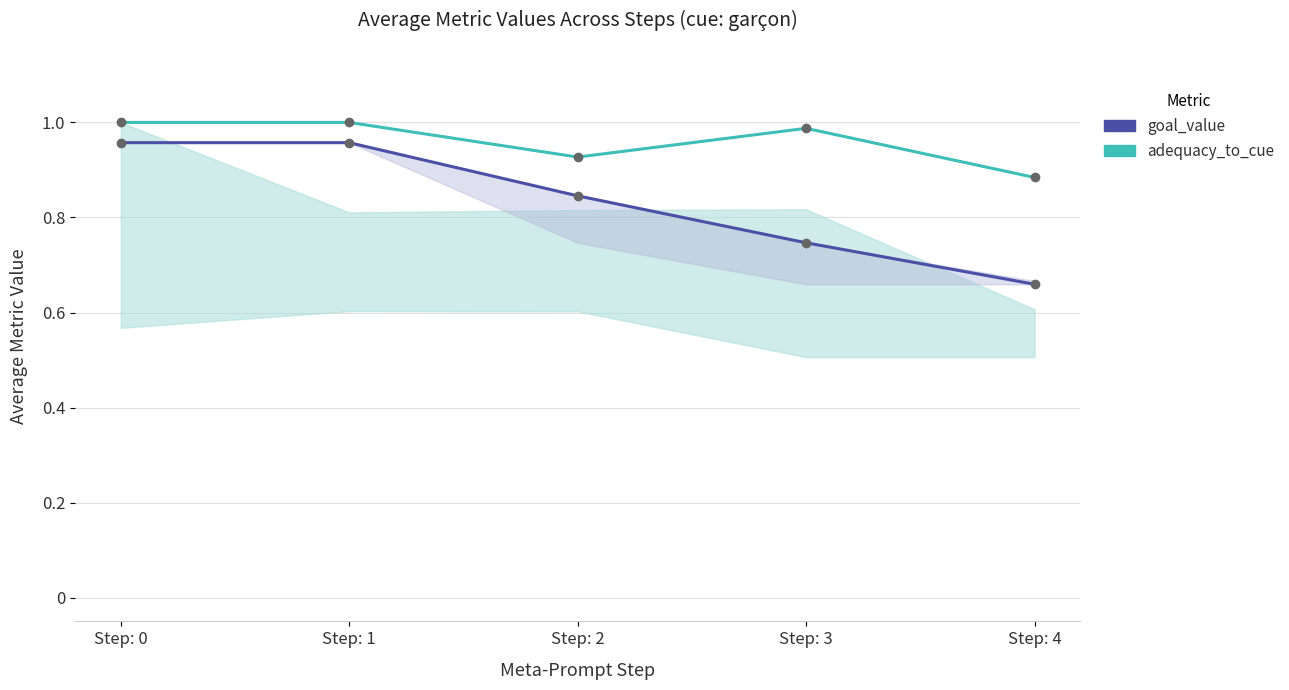

True or false: goal_value and adequacy_to_cue intersect in this chart.

False